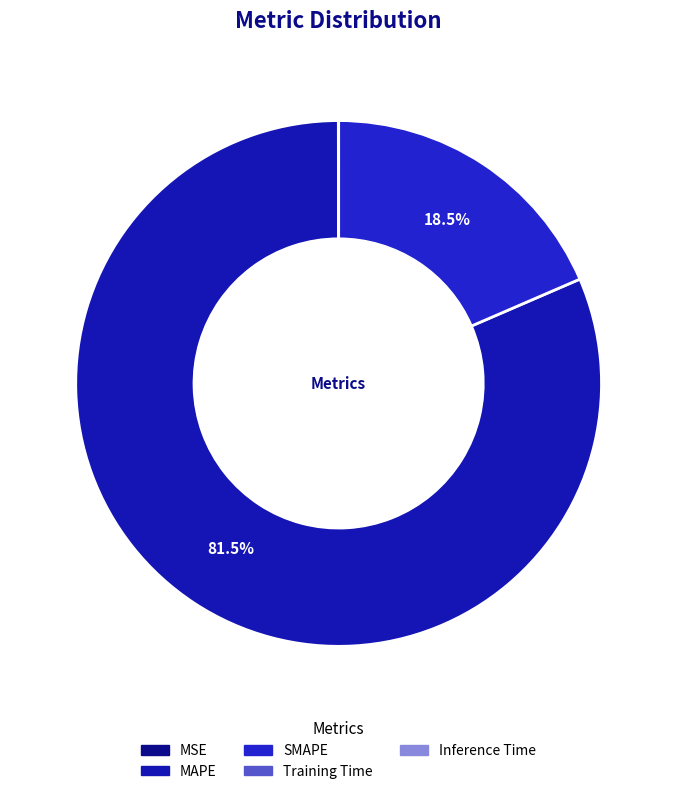

Is MAPE the majority of the pie?

Yes